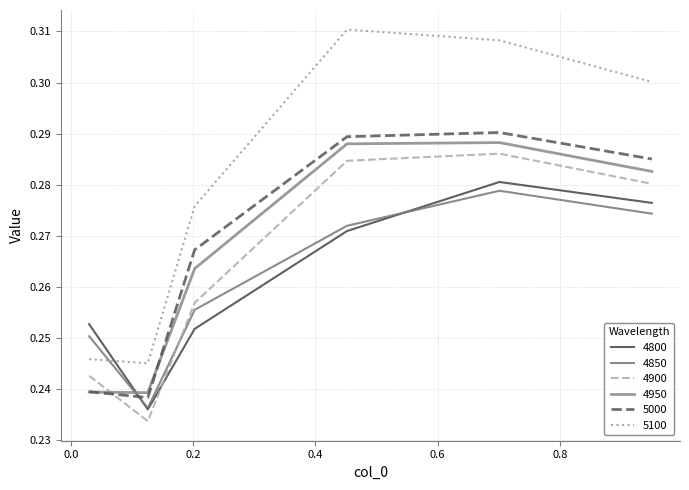

True or false: 4850 has more than 1 points higher than both neighbors.

False